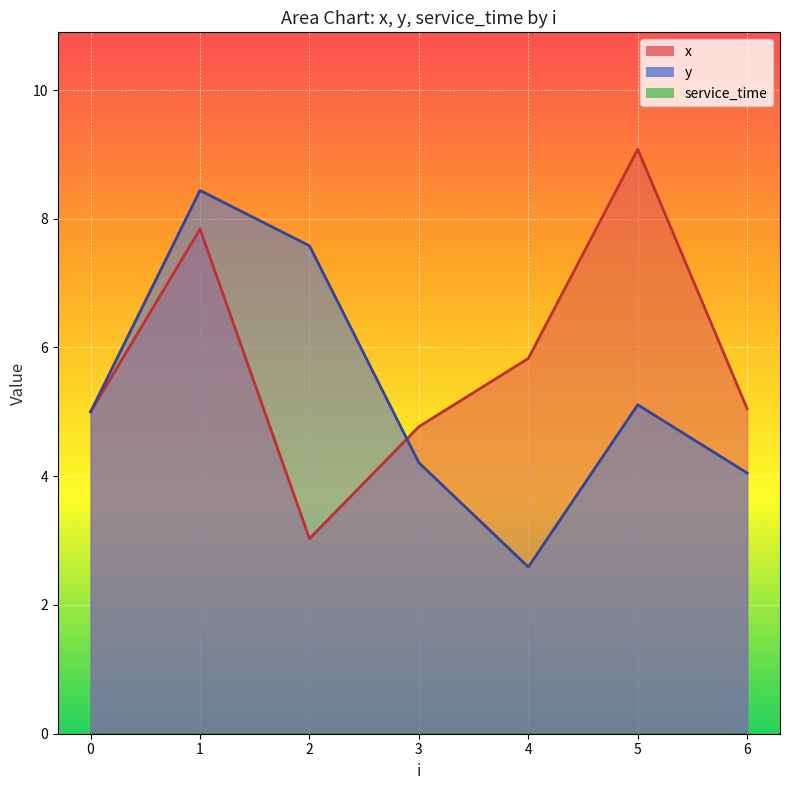

How many x values are between 4 and 7?

4